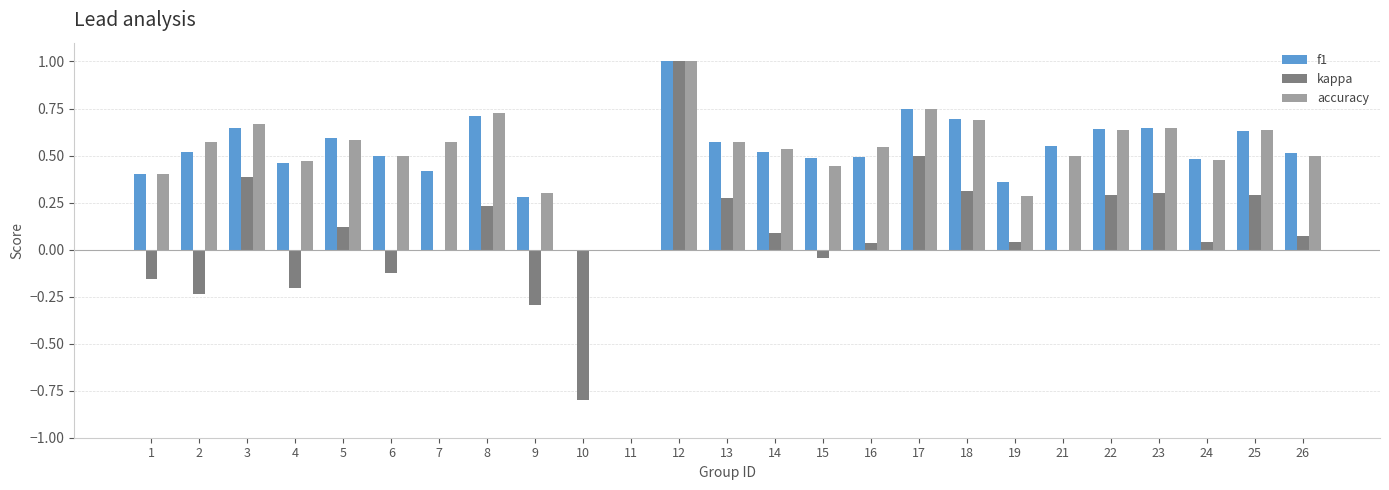

Which series changed the most between 6 and 14?

kappa